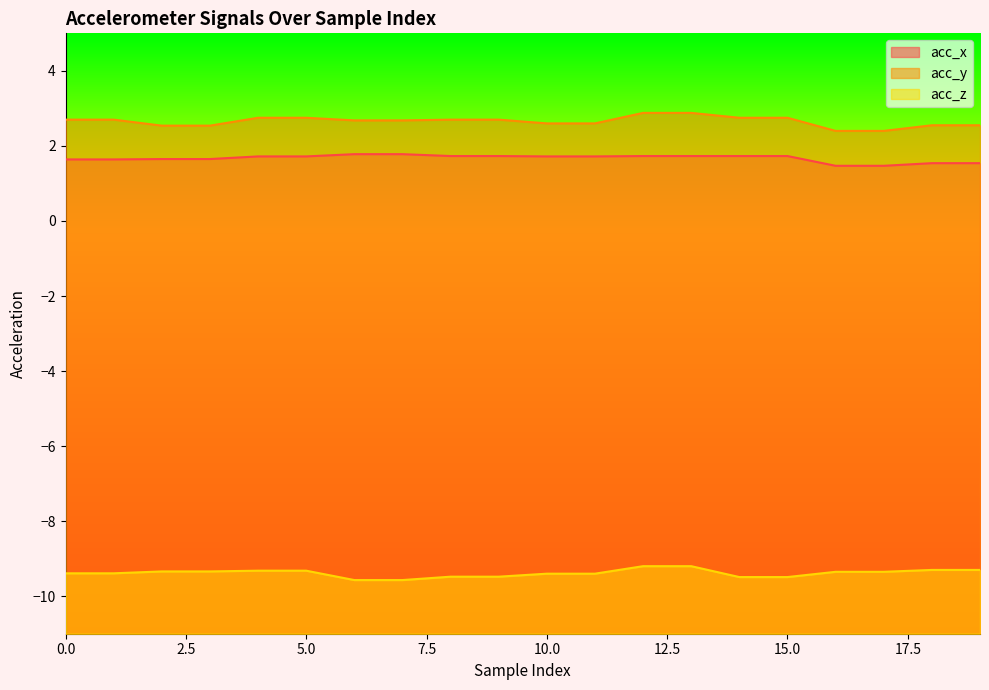

True or false: acc_y and acc_z cross at least once.

False